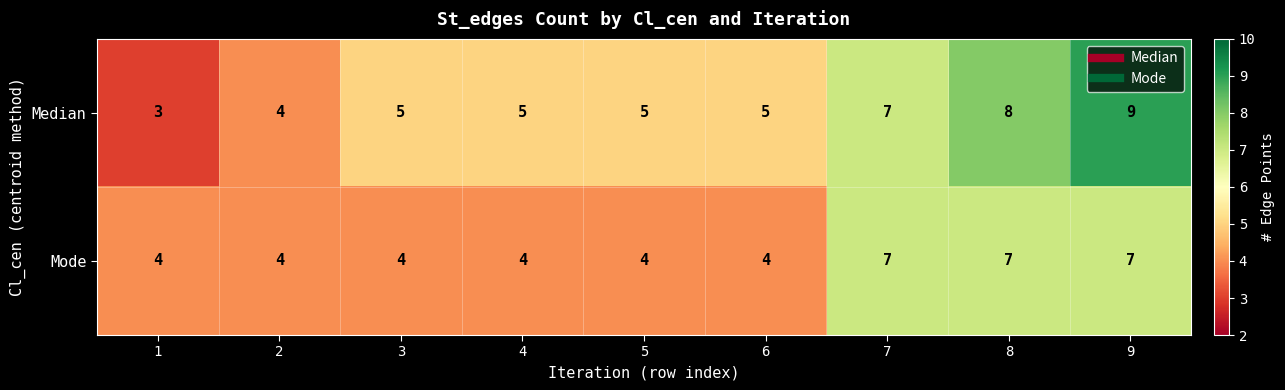

How many Median values are between 5 and 7?

5